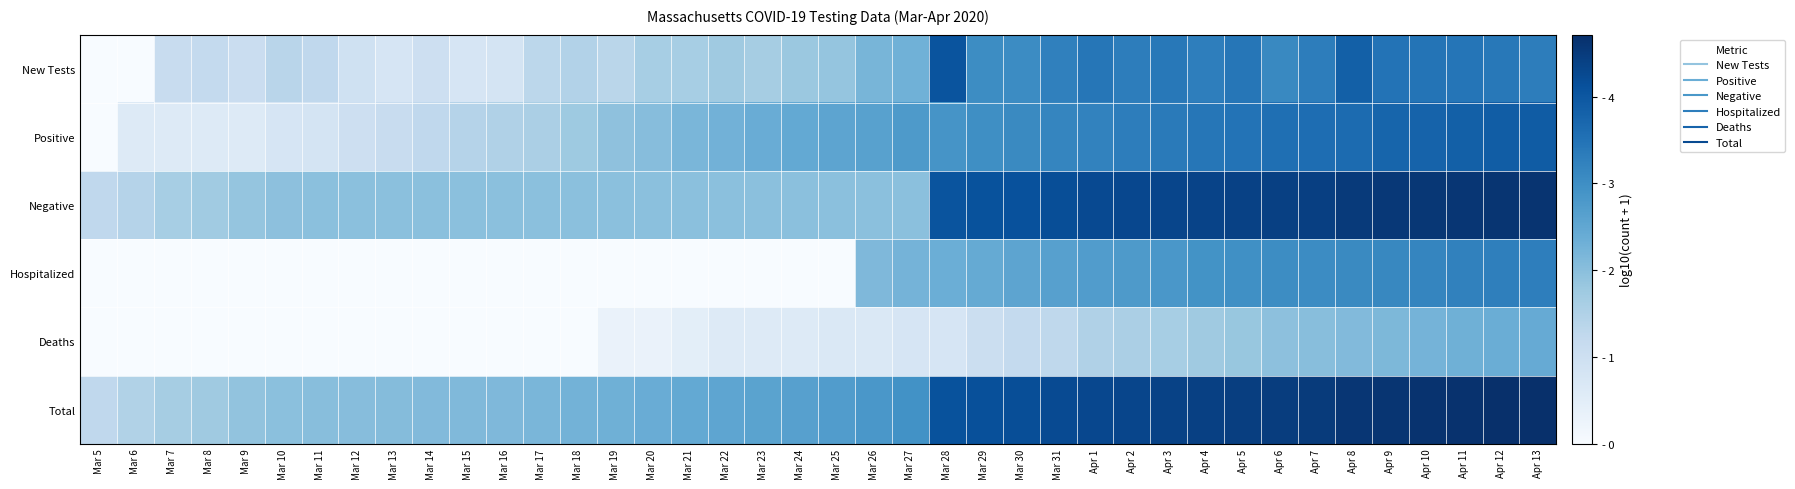

What is the spread (max minus min) of values at Apr 6?

2.5